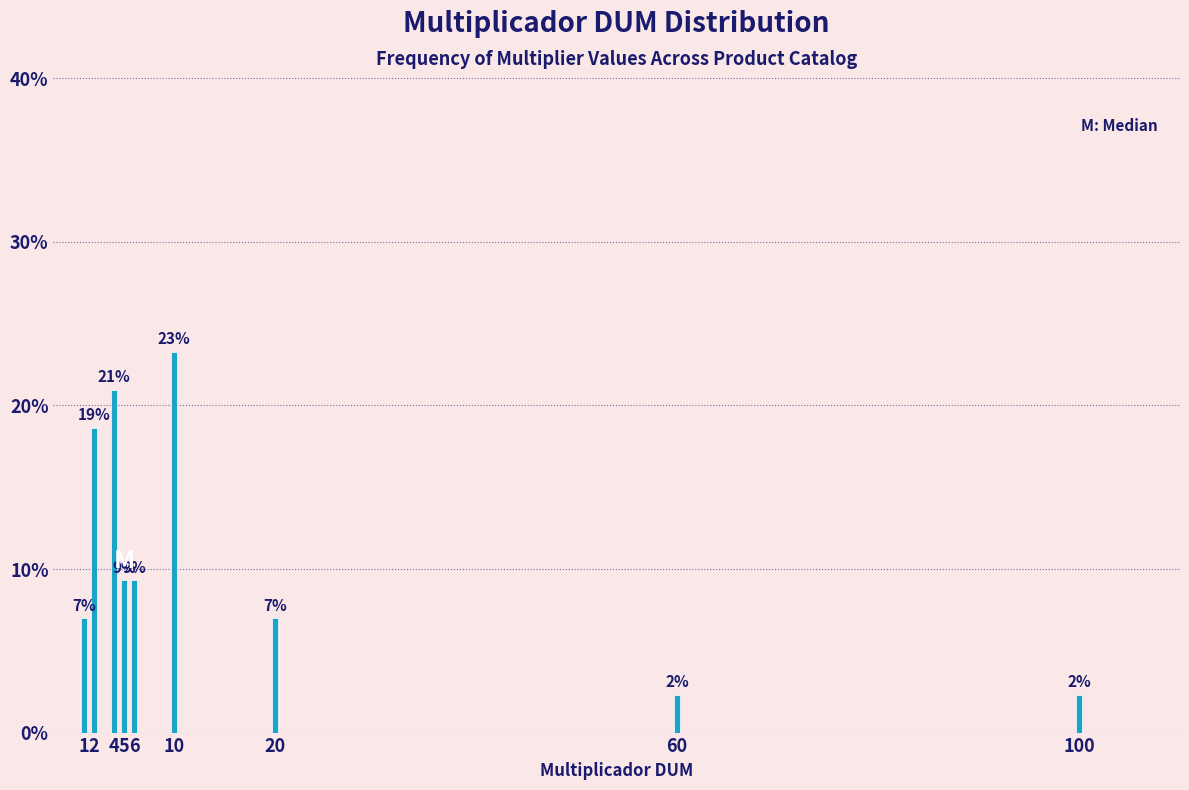

How many bars are there in total?

9